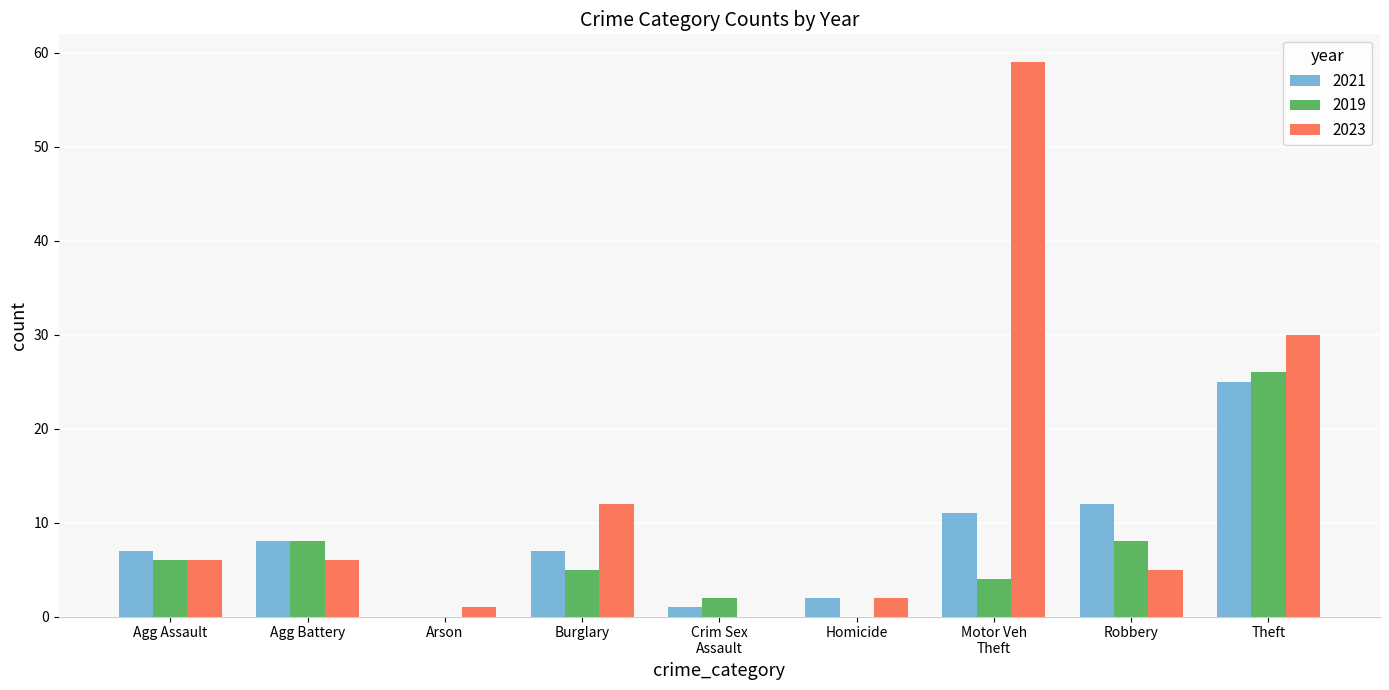

True or false: 2021 has a value of 8 at Agg Battery.

True